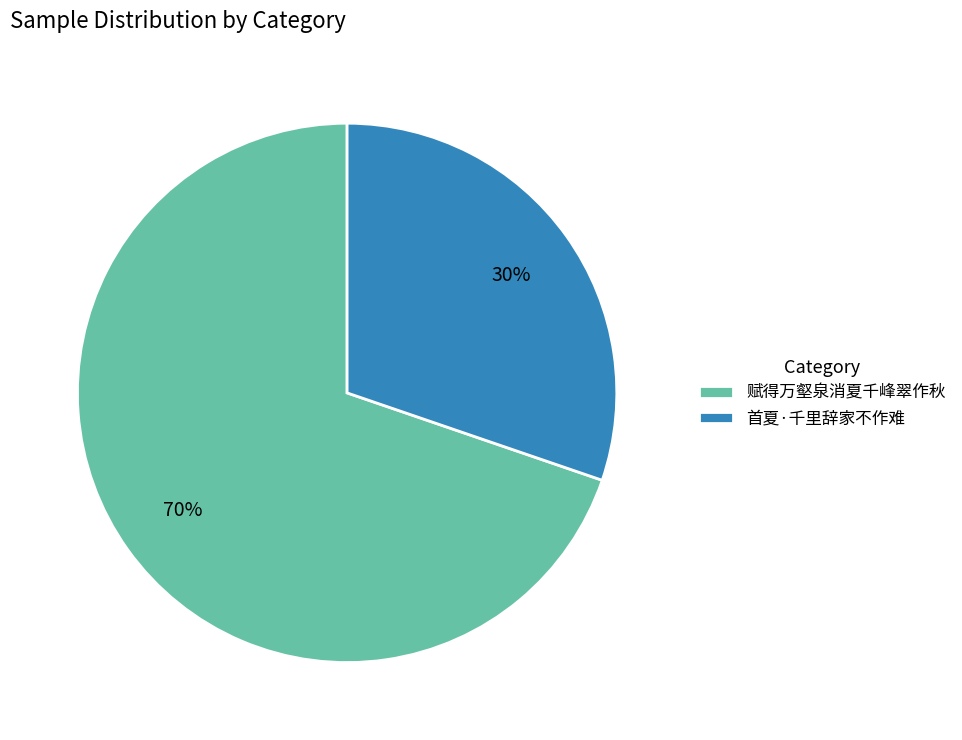

Is it true that 首夏·千里辞家不作难 is 30% of the pie?

True